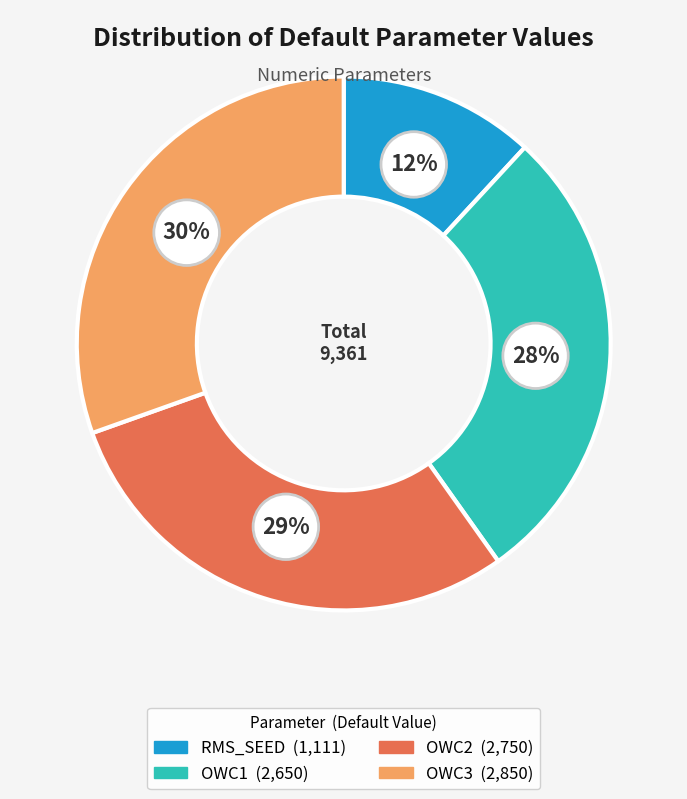

Rank the categories by value from lowest to highest.

RMS_SEED, OWC1, OWC2, OWC3